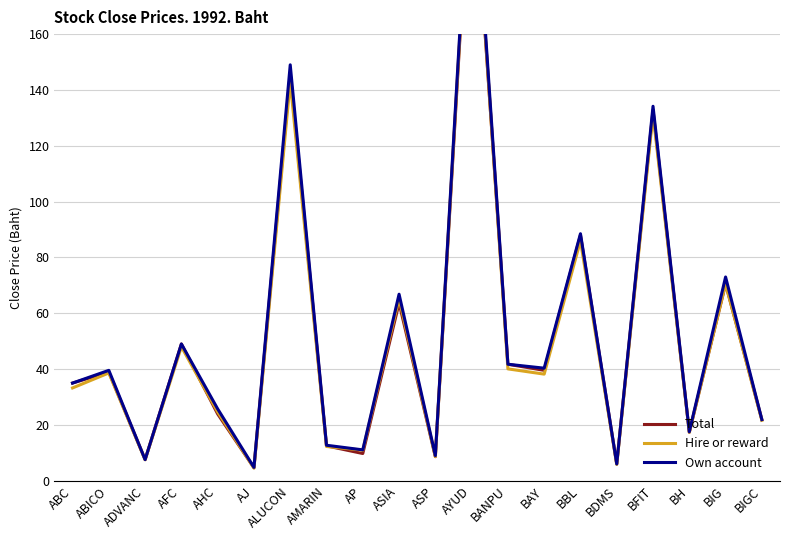

What position from the left is ABICO?

2